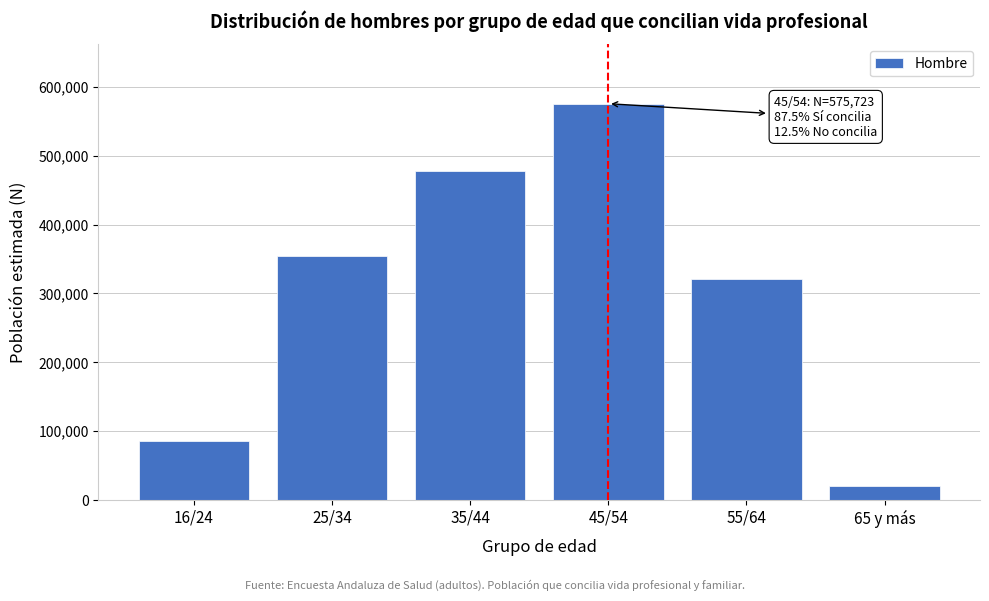

Reading left to right, transcribe all the data shown in this chart.

16/24=86215	25/34=354472	35/44=477742	45/54=575723	55/64=320891	65 y más=19773